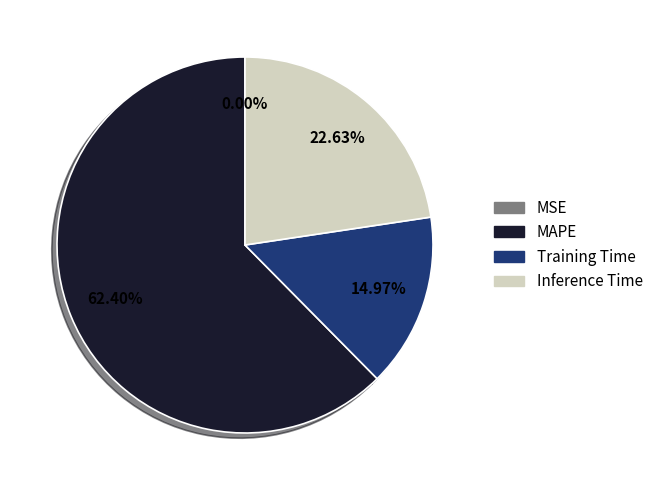

Does Training Time account for over 50% of the chart?

No